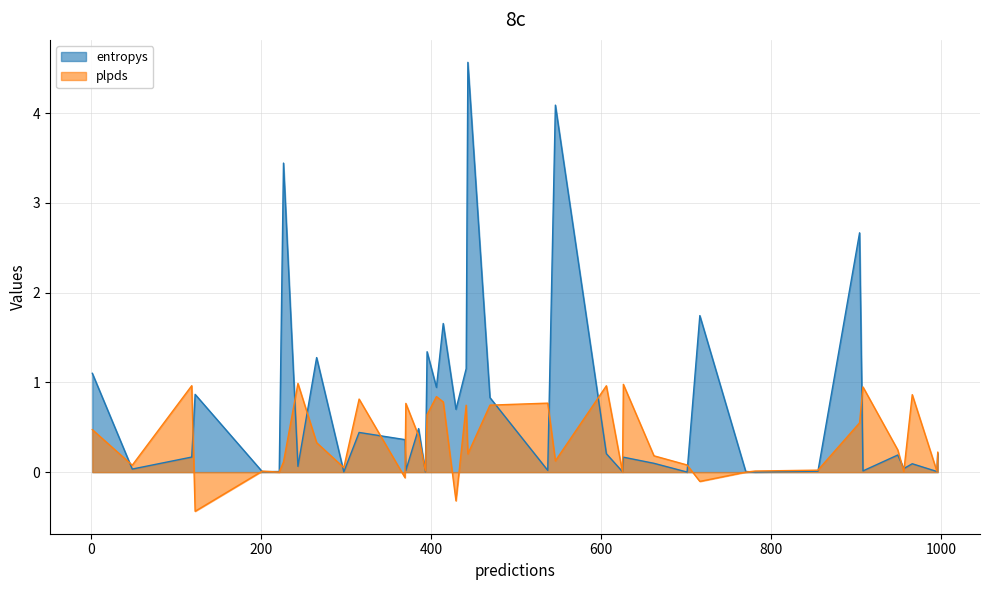

How many values in plpds are above zero?

36